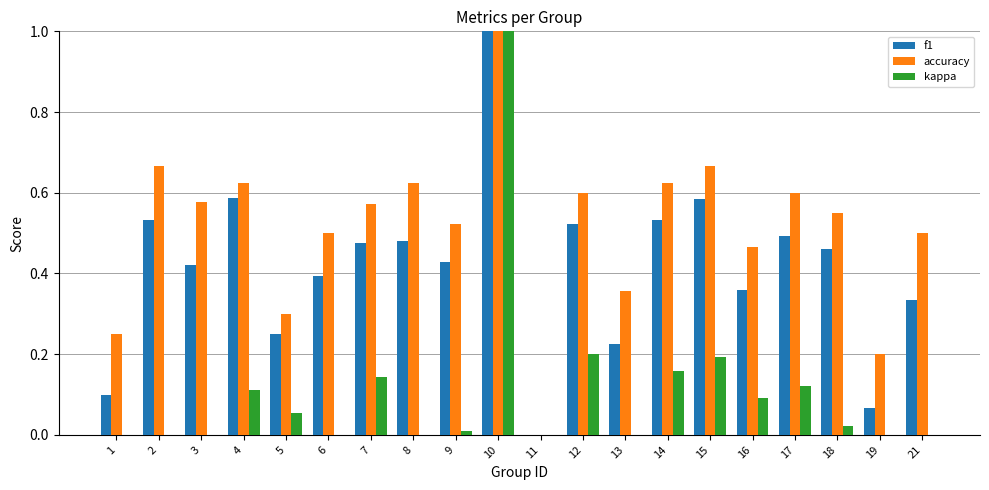

What are all the series names shown in the legend?

f1, accuracy, kappa